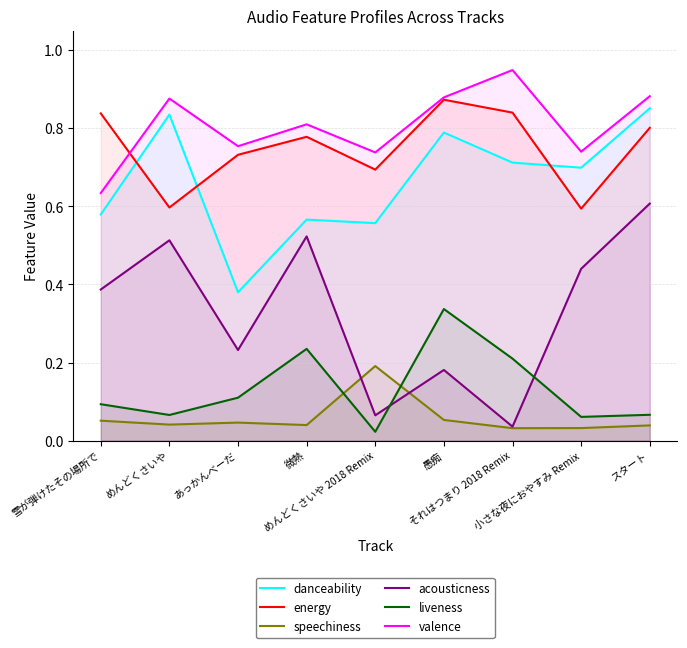

True or false: danceability has a value of 0.6 at めんどくさいや 2018 Remix.

True